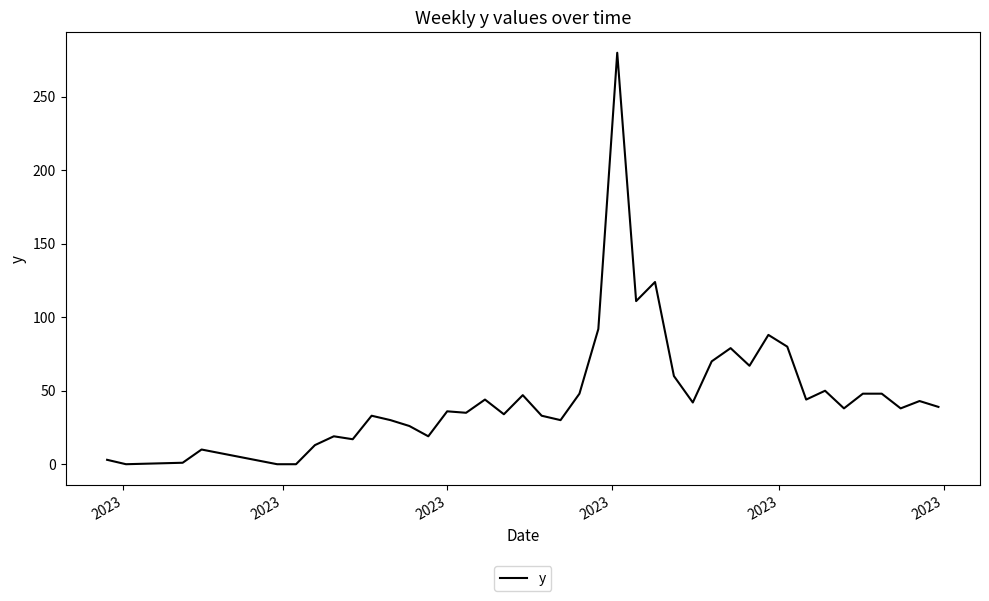

What is the difference between the maximum and minimum values?

280